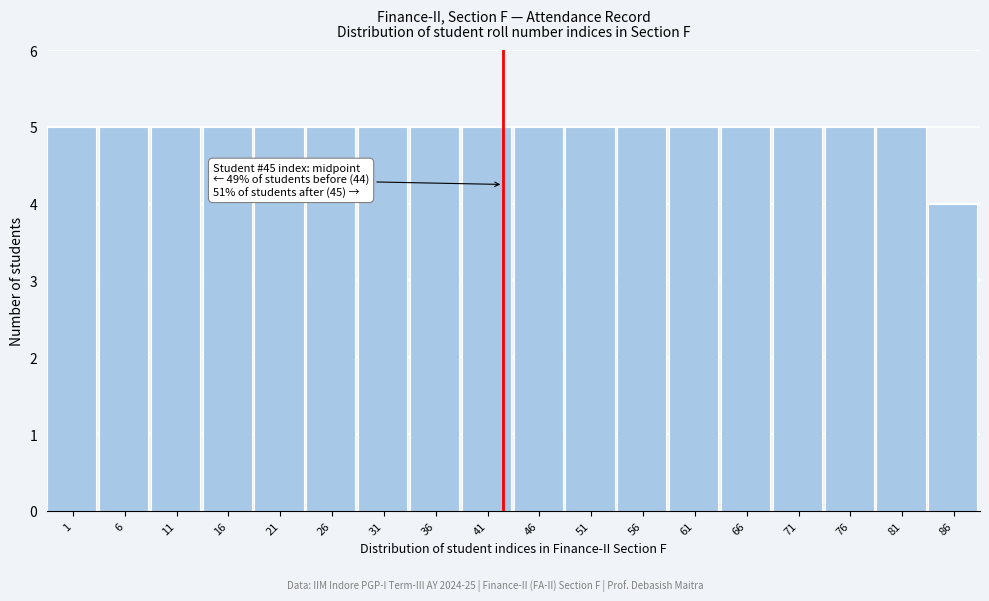

Reading left to right, list all the values displayed in this chart.

5	5	5	5	5	5	5	5	5	5	5	5	5	5	5	5	5	4